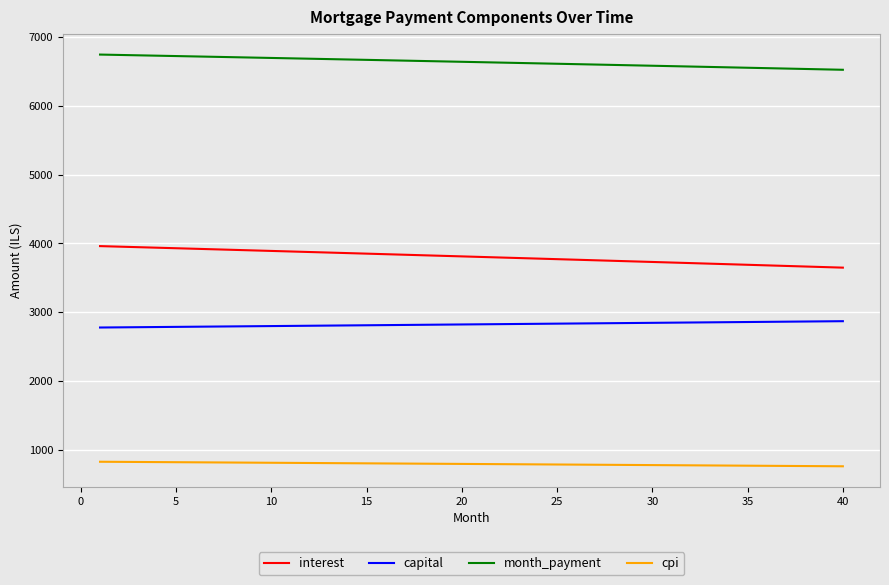

How many values in the interest series are below 3812?

20